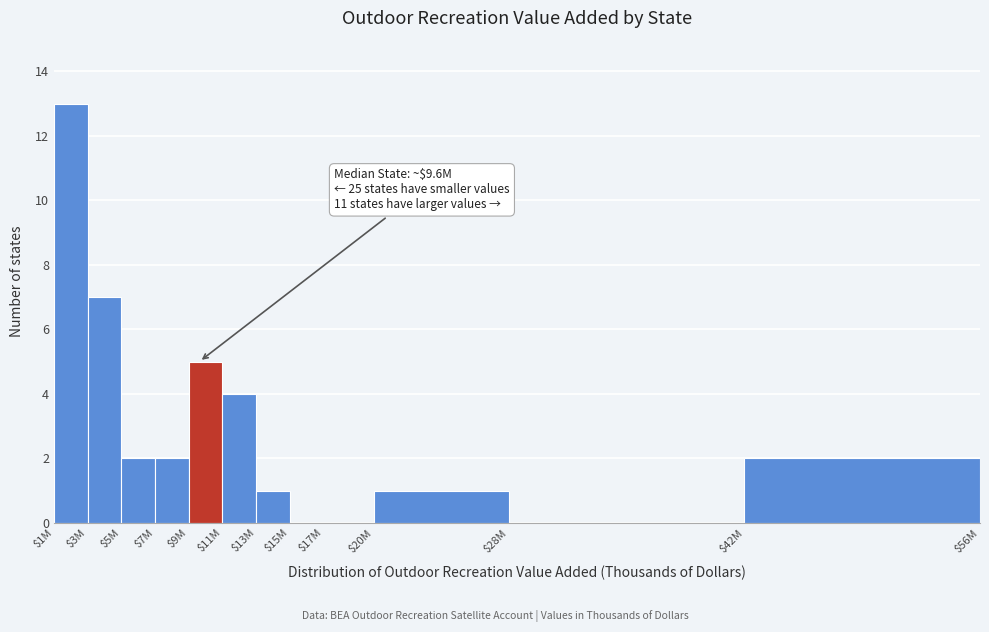

What is the sum of all values?

37